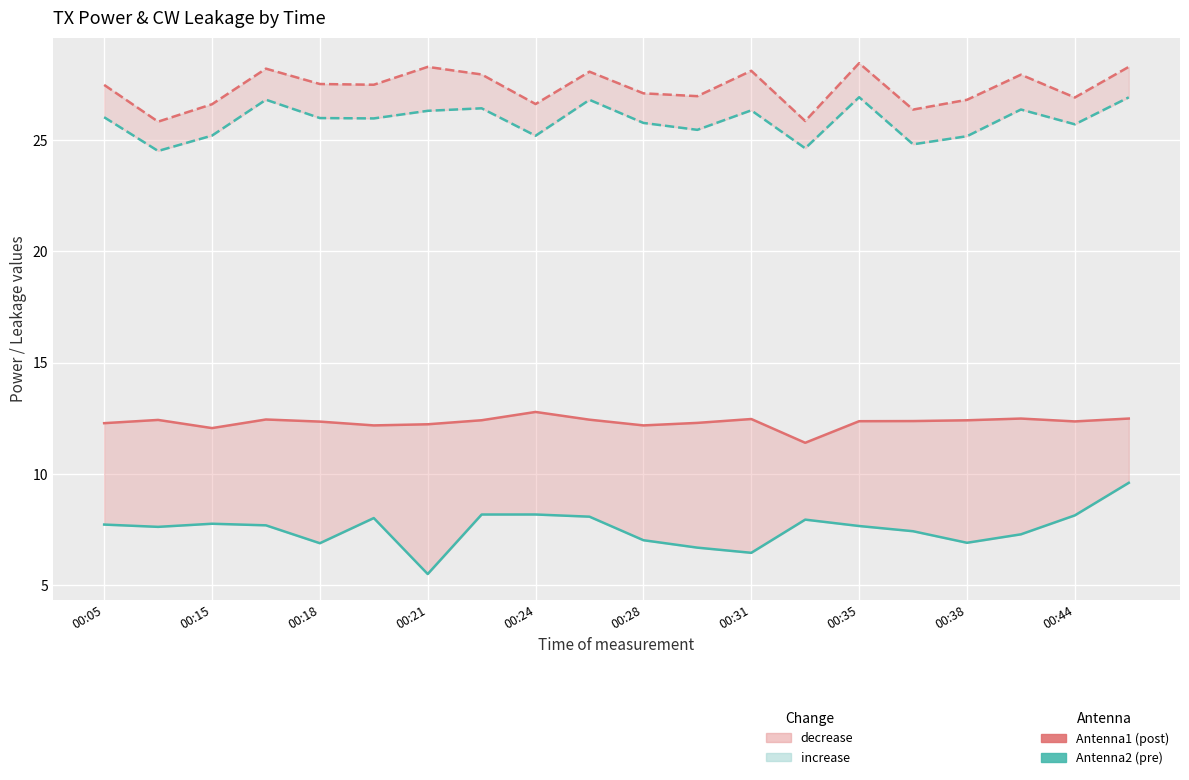

What position from the left is 00:31?

13